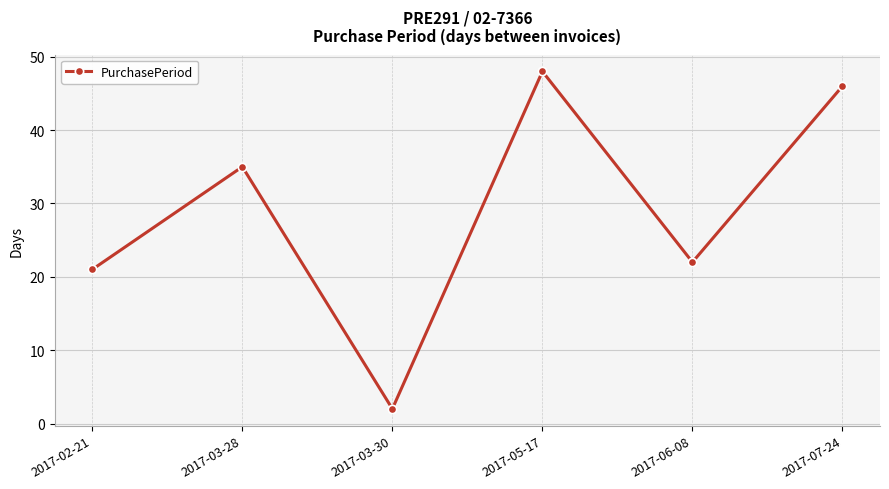

How many data points does each series have?

6